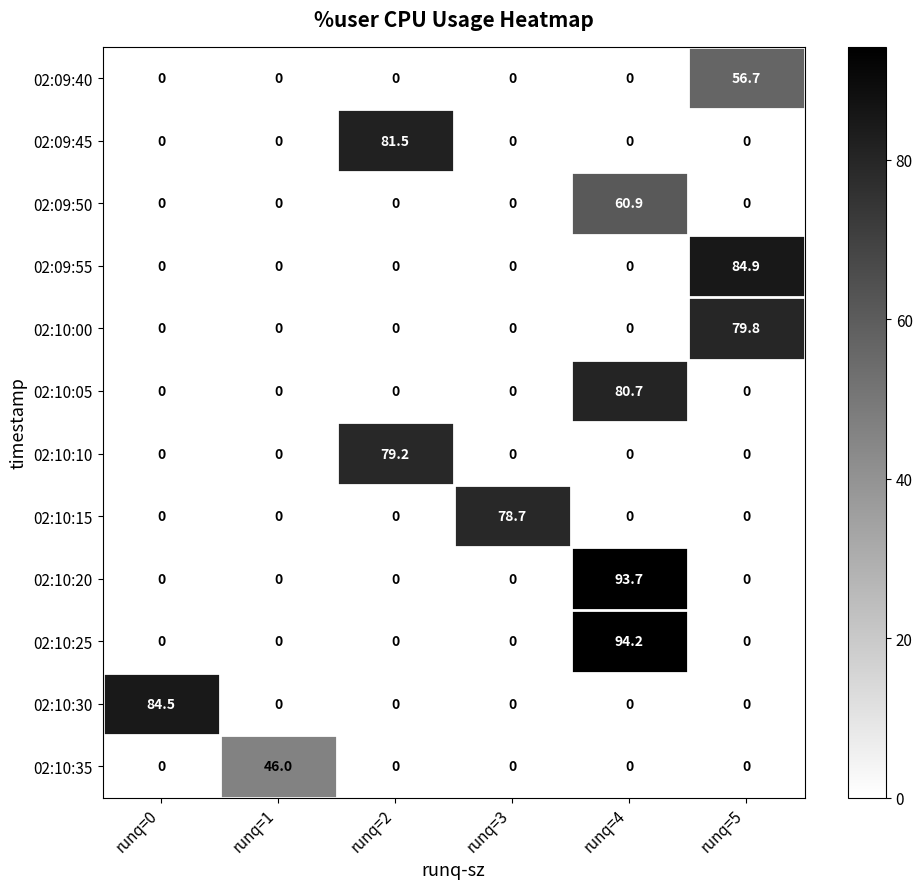

The 02:10:20 series shows 65.2 at runq=0. True or false?

False